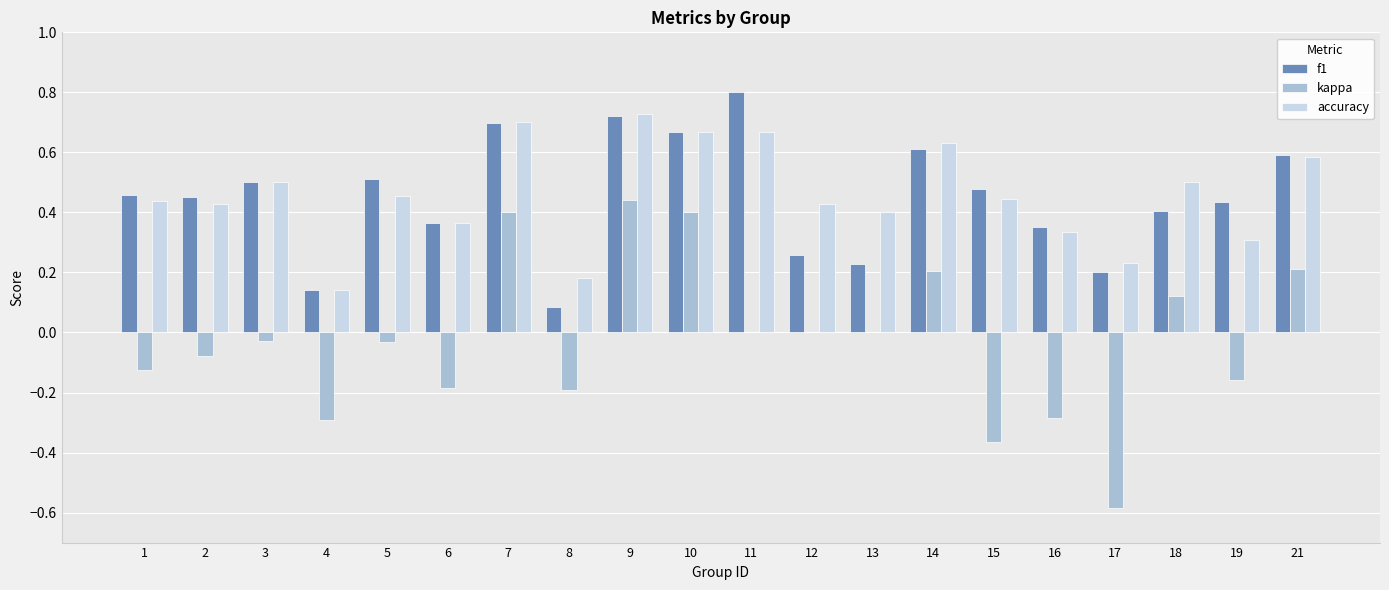

Are the bars horizontal?

No